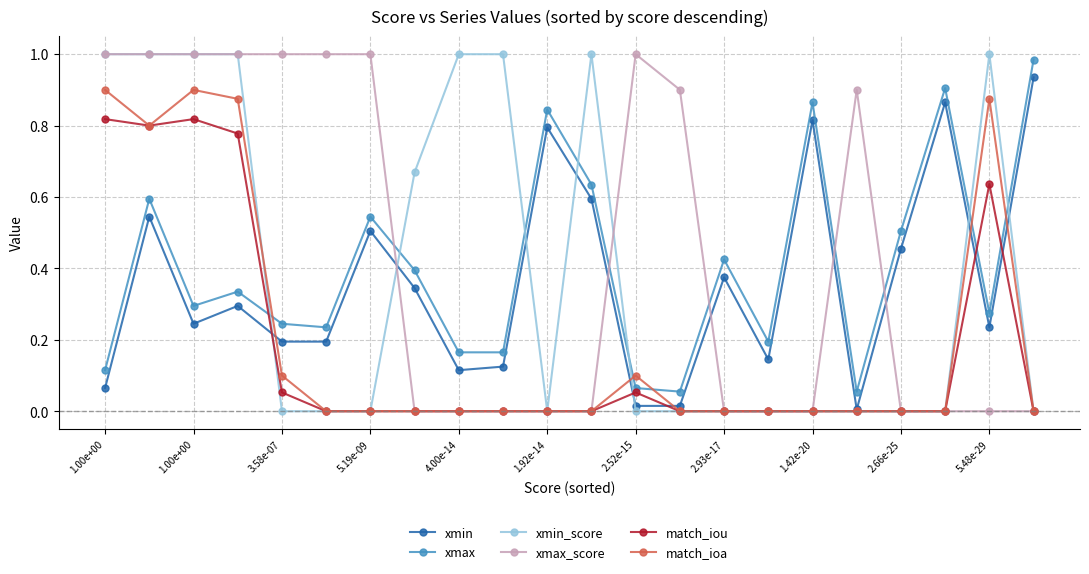

True or false: xmax_score and match_iou intersect in this chart.

True